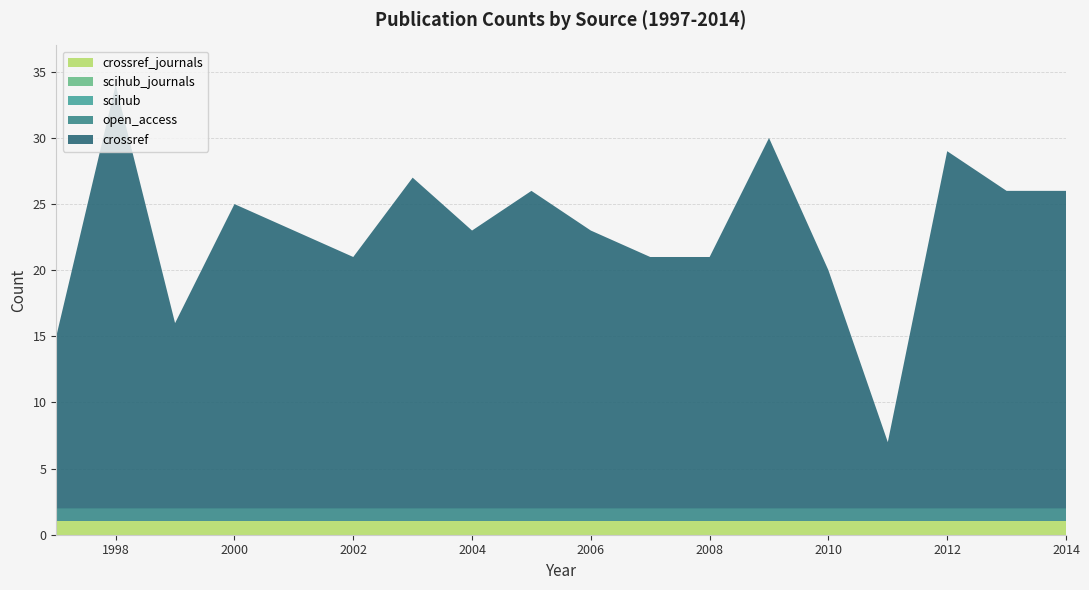

Reading right to left, what are all the values shown in this chart?

crossref: 2014=24	2013=24	2012=27	2011=5	2010=18	2009=28	2008=19	2007=19	2006=21	2005=24	2004=21	2003=25	2002=19	2001=21	2000=23	1999=14	1998=32	1997=13
open_access: 2014=1	2013=1	2012=1	2011=1	2010=1	2009=1	2008=1	2007=1	2006=1	2005=1	2004=1	2003=1	2002=1	2001=1	2000=1	1999=1	1998=1	1997=1
scihub: 2014=0	2013=0	2012=0	2011=0	2010=0	2009=0	2008=0	2007=0	2006=0	2005=0	2004=0	2003=0	2002=0	2001=0	2000=0	1999=0	1998=0	1997=0
scihub_journals: 2014=0	2013=0	2012=0	2011=0	2010=0	2009=0	2008=0	2007=0	2006=0	2005=0	2004=0	2003=0	2002=0	2001=0	2000=0	1999=0	1998=0	1997=0
crossref_journals: 2014=1	2013=1	2012=1	2011=1	2010=1	2009=1	2008=1	2007=1	2006=1	2005=1	2004=1	2003=1	2002=1	2001=1	2000=1	1999=1	1998=1	1997=1